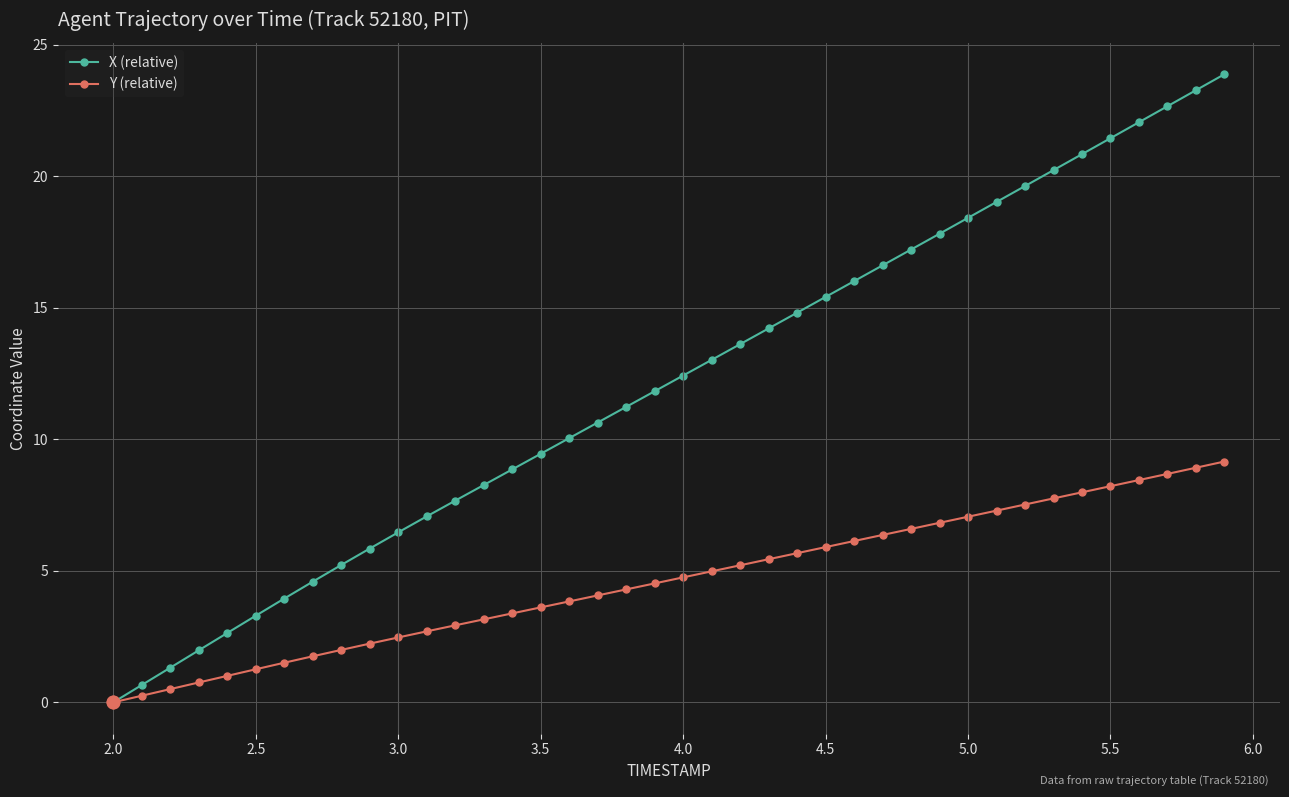

List the series in order of their peak value, lowest first.

Y (relative), X (relative)